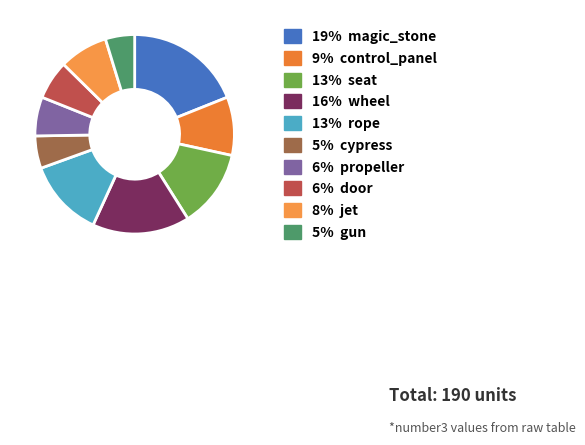

Which category has the smallest portion of the pie?

gun